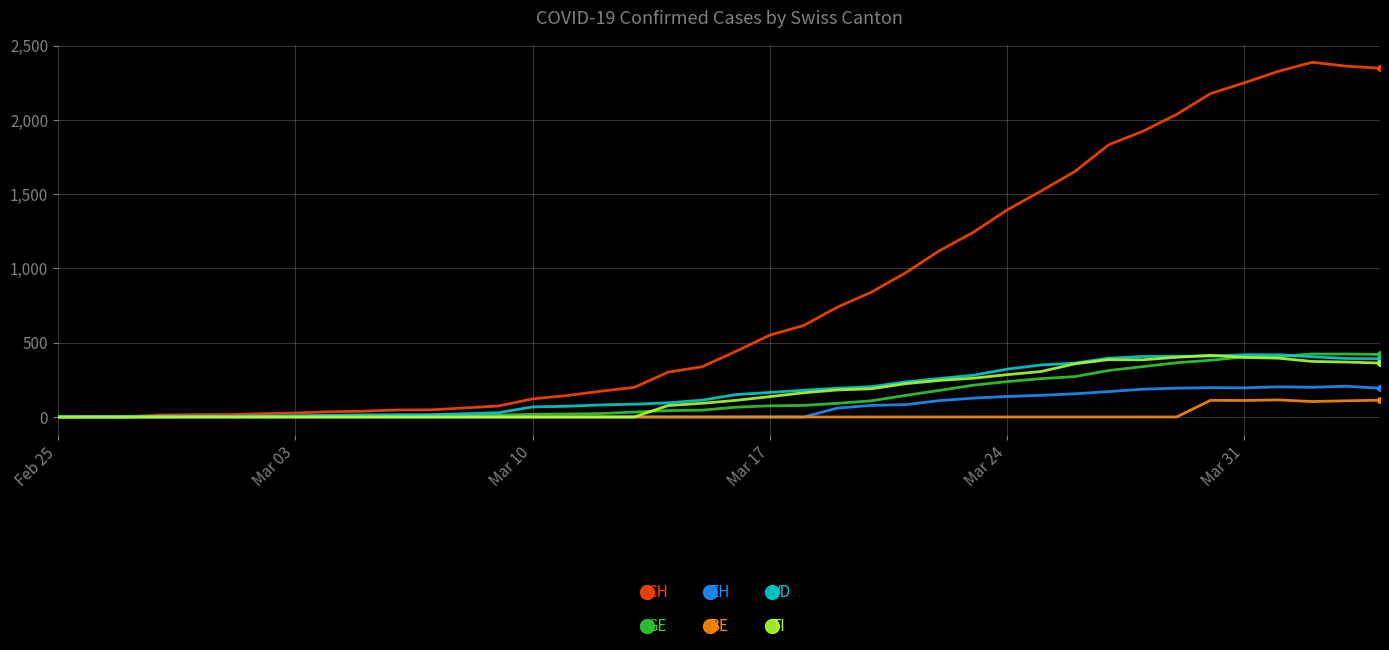

True or false: ZH has more than 2 points higher than both neighbors.

True